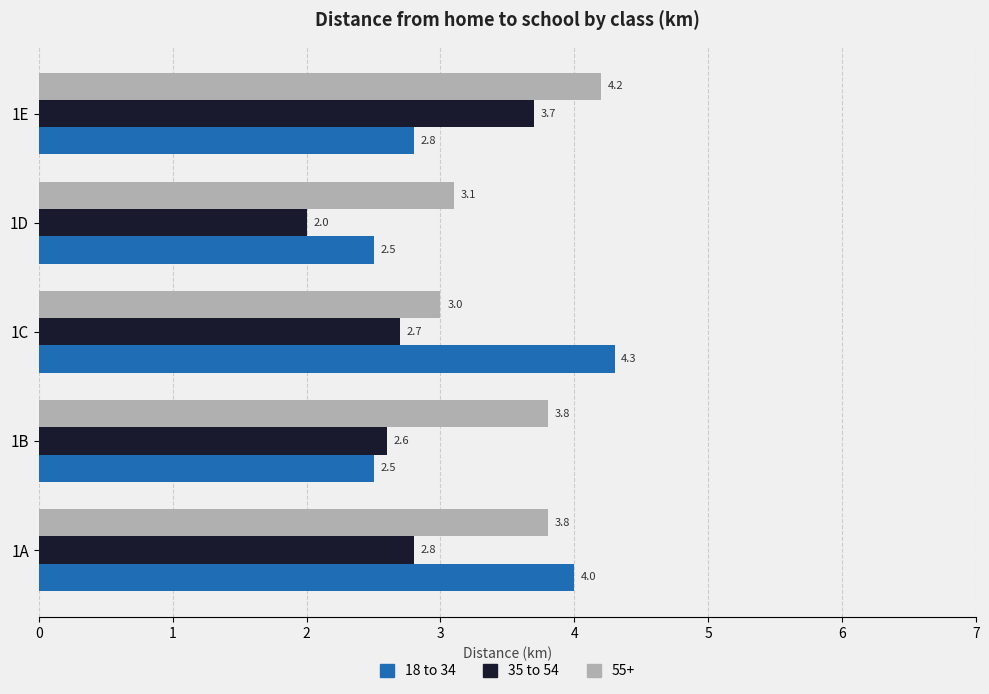

Where is 18 to 34 nearest to the value 3?

1E